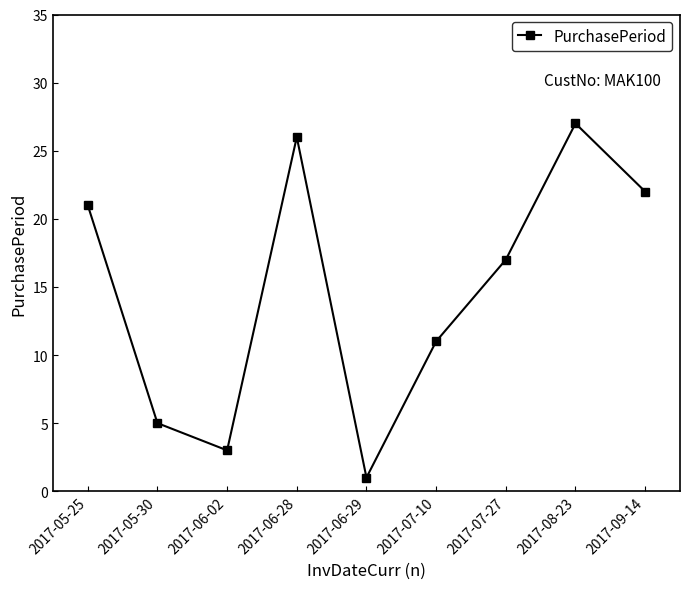

Approximately how many times larger is the value at 2017-07-10 compared to 2017-07-27?

0.6